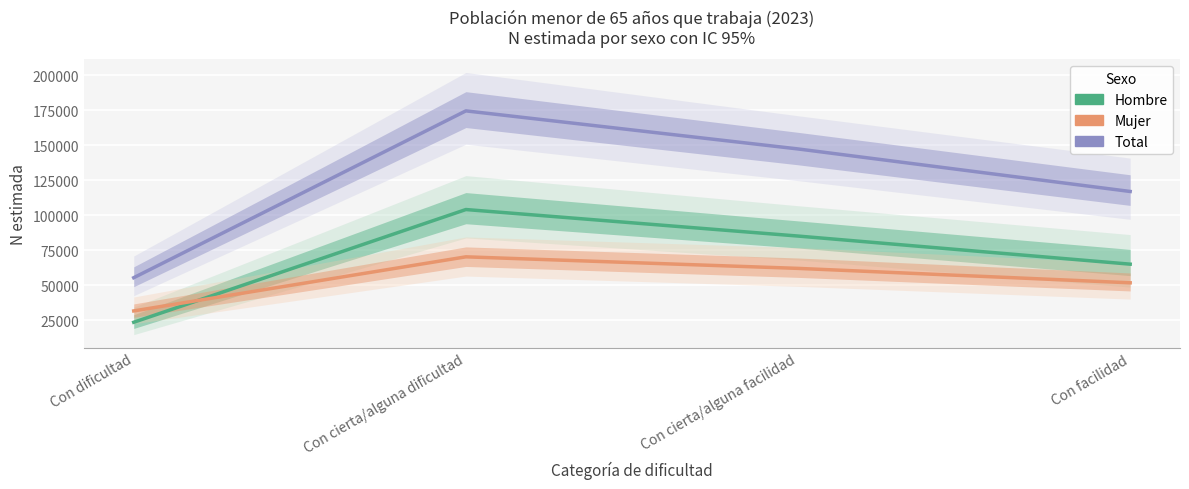

What is the label of the 1st point from the left?

Con dificultad